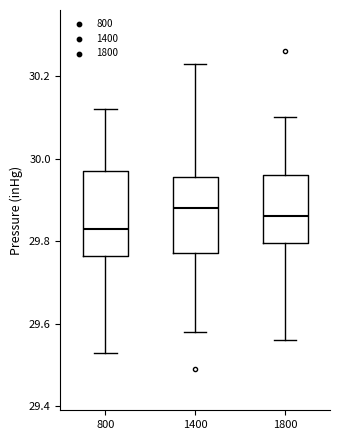

Where does the median line of the box at x = 1400 sit on the y-axis? The values are not printed on the chart, so give them approximately, as read against the axis.

29.88